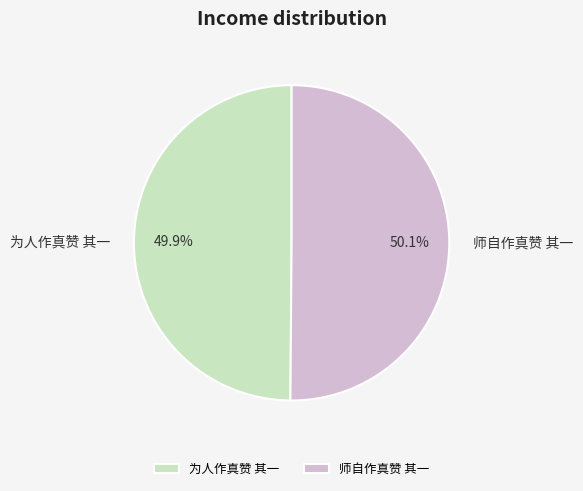

Is it true that 为人作真赞 其一 is 36% of the pie?

False